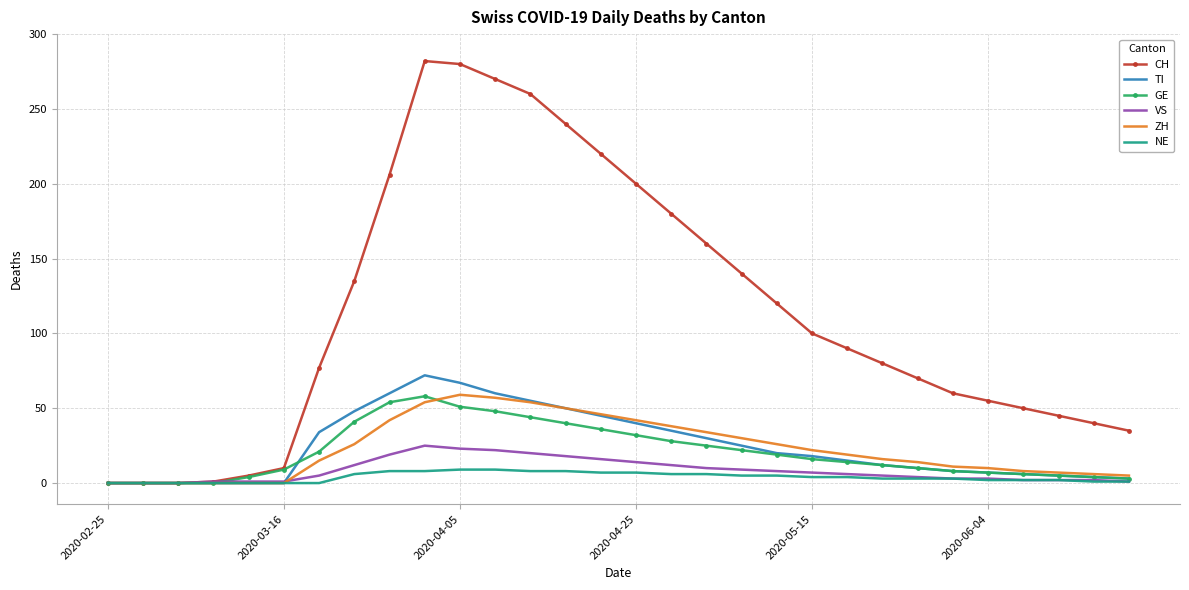

Which series has the largest total across all categories?

CH